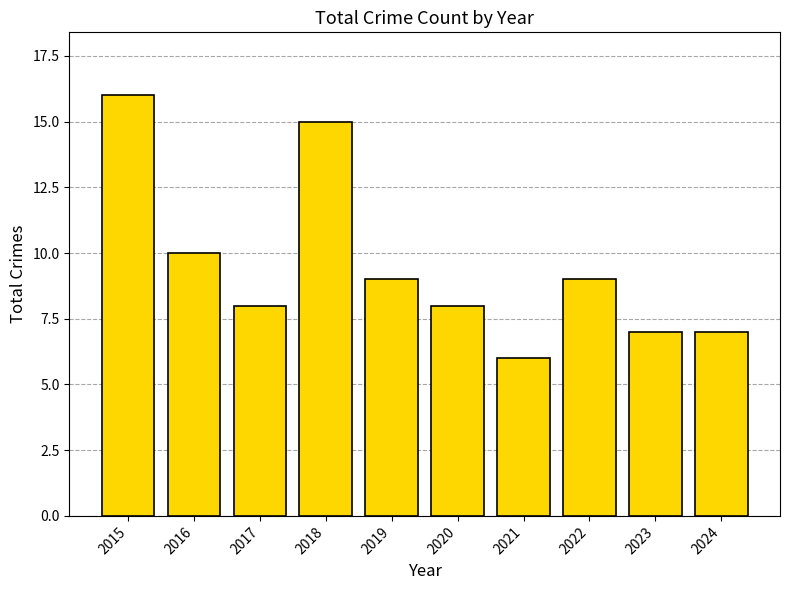

How many data points are less than 9?

5